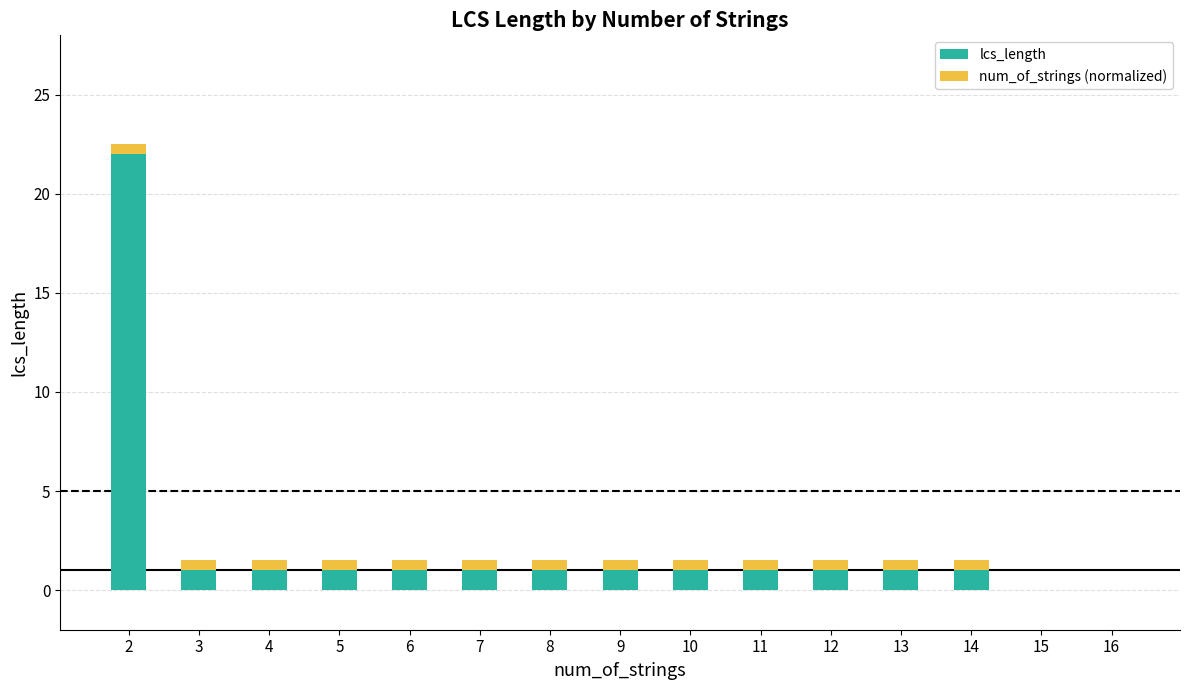

True or false: lcs_length has a value of -11.2 at 15.

False